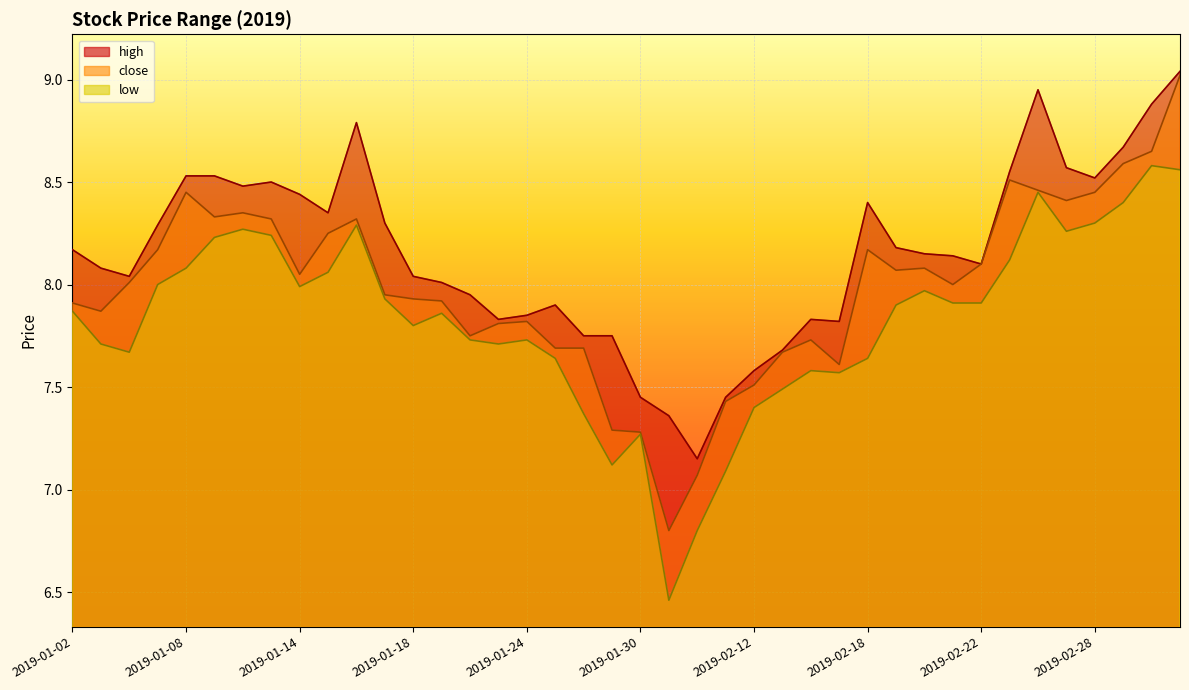

How many values in the high series exceed 8?

26